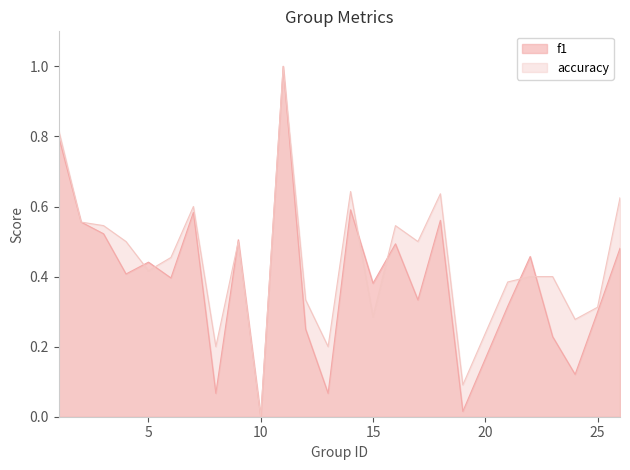

What is the difference between the second highest and second lowest values in the accuracy series?

0.7